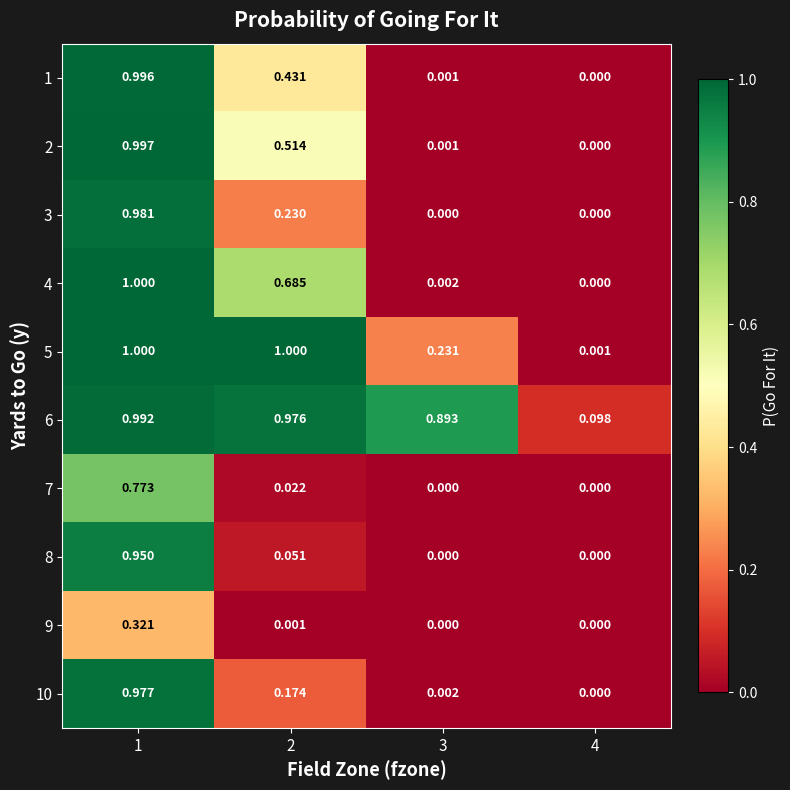

Which series changed the most between 1 and 3?

4